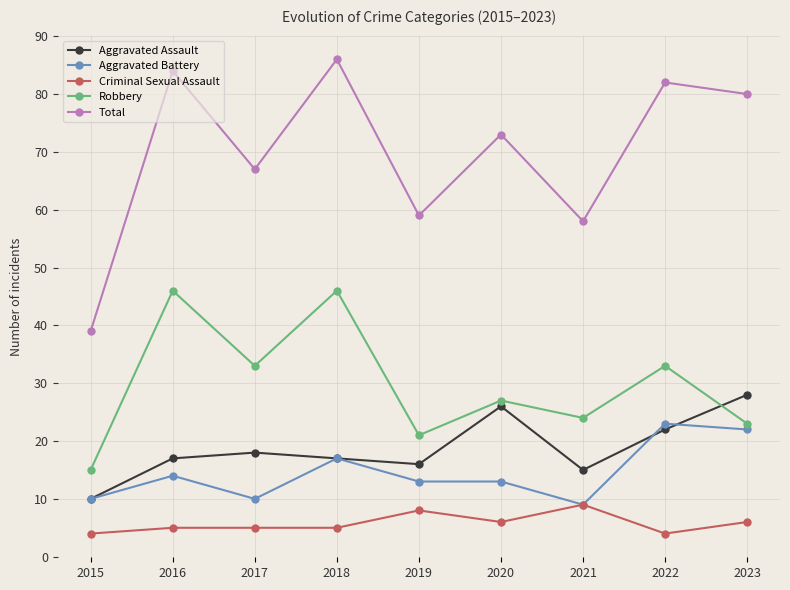

How many lines are shown in the chart?

5